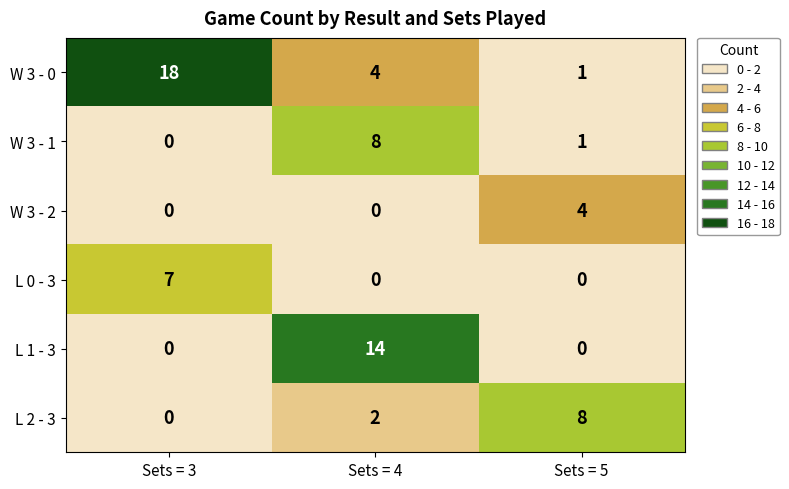

How many distinct data groups are displayed?

6